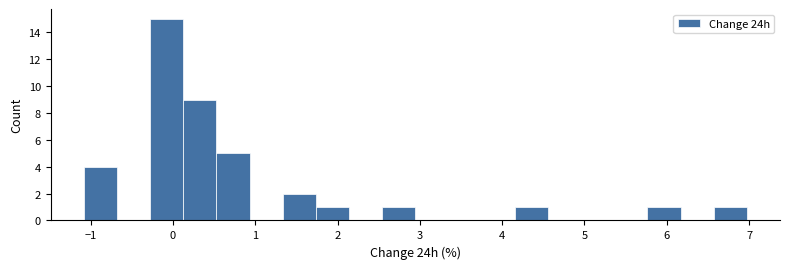

Reading left to right, list every bar in this chart as the range it spans on the x-axis followed by its height. Neither the bar edges nor the heights are printed on the chart, so give them approximately, as read against the axes.

-1.1 to -0.7: 4
-0.7 to -0.3: 0
-0.3 to 0.1: 15
0.1 to 0.5: 9
0.5 to 0.9: 5
0.9 to 1.3: 0
1.3 to 1.7: 2
1.7 to 2.1: 1
2.1 to 2.5: 0
2.5 to 2.9: 1
2.9 to 3.3: 0
3.3 to 3.8: 0
3.8 to 4.2: 0
4.2 to 4.6: 1
4.6 to 5.0: 0
5.0 to 5.4: 0
5.4 to 5.8: 0
5.8 to 6.2: 1
6.2 to 6.6: 0
6.6 to 7.0: 1